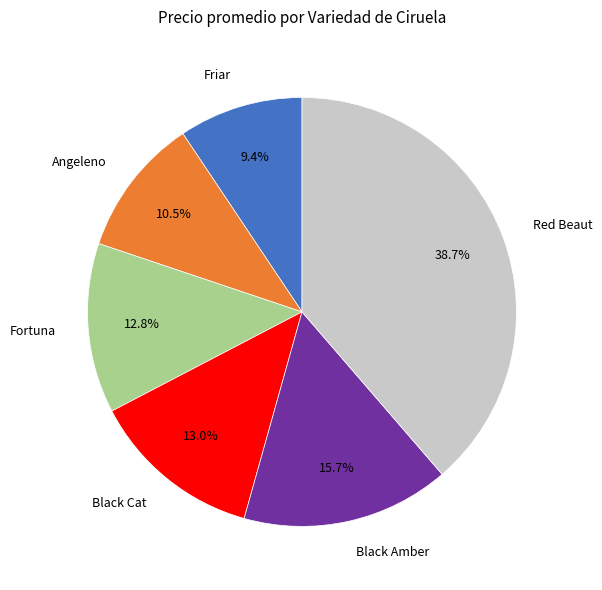

Do Black Cat and Friar together represent more than half of the pie?

No